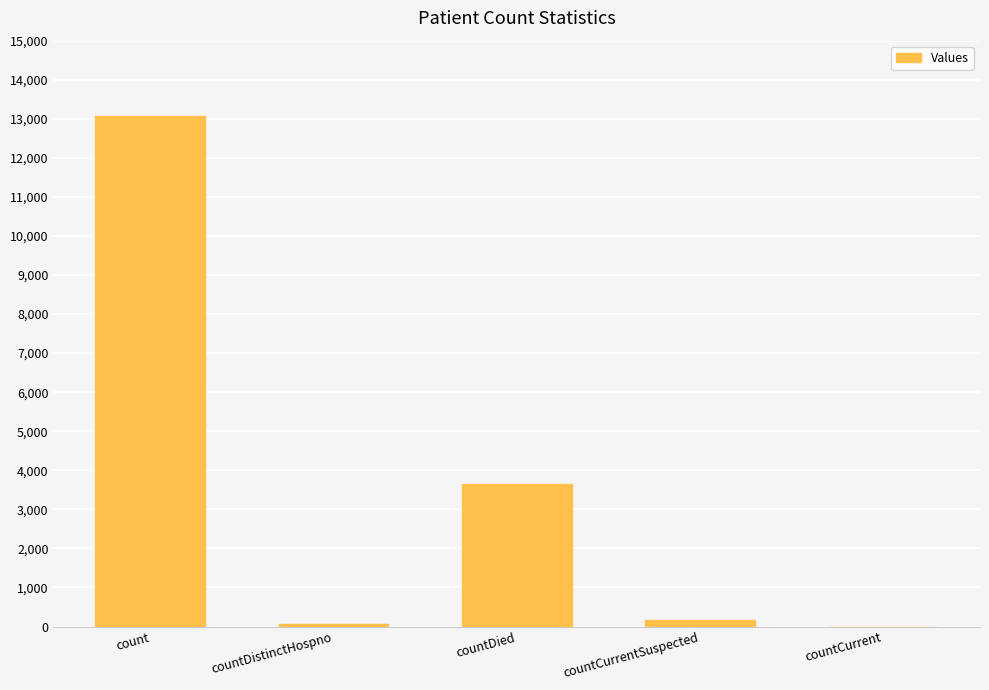

Reading left to right, list all the values displayed in this chart.

count=13066	countDistinctHospno=68	countDied=3638	countCurrentSuspected=175	countCurrent=0